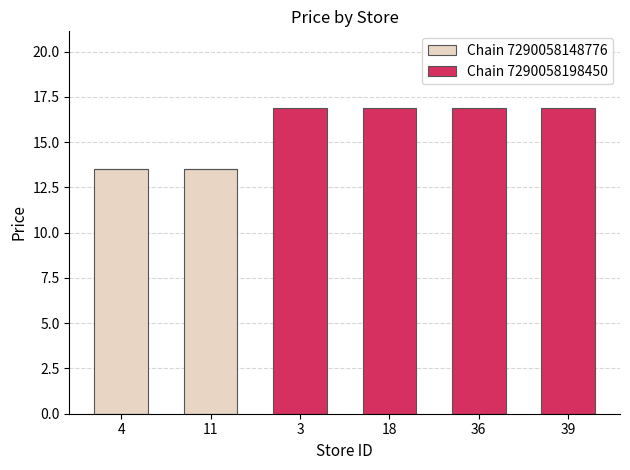

What is the maximum value for Chain 7290058148776?

13.5